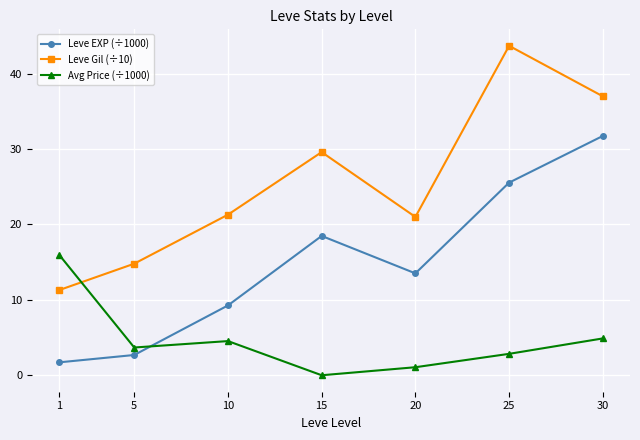

Which series has the largest total across all categories?

Leve Gil (÷10)